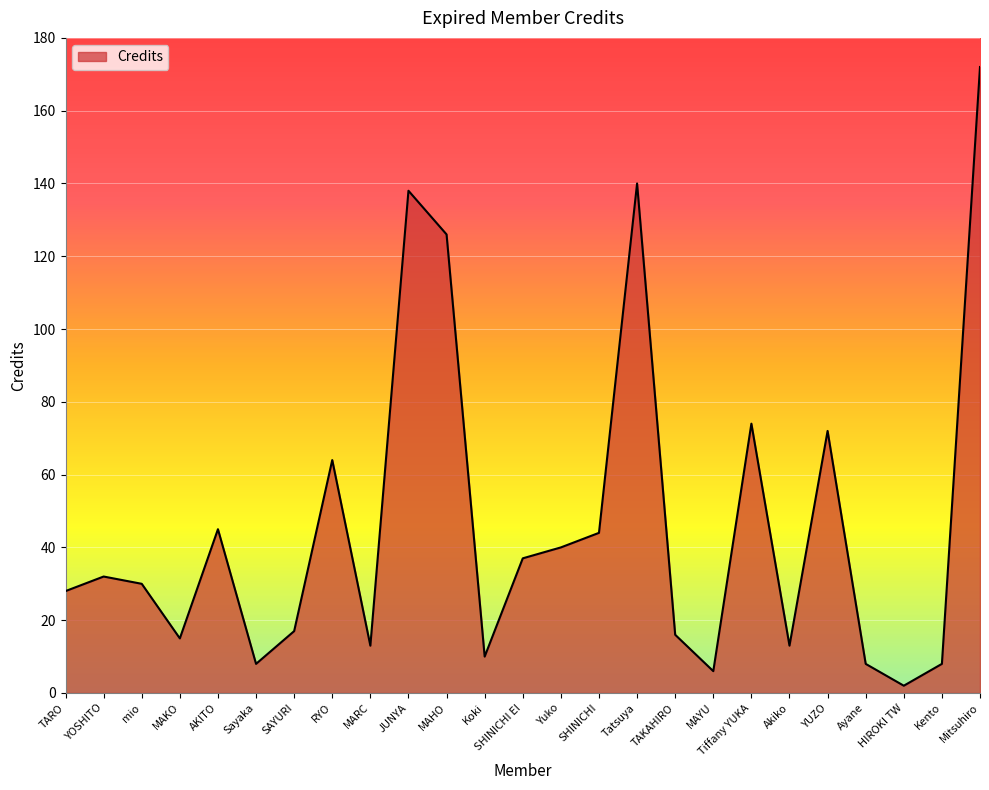

What is the average value?

46